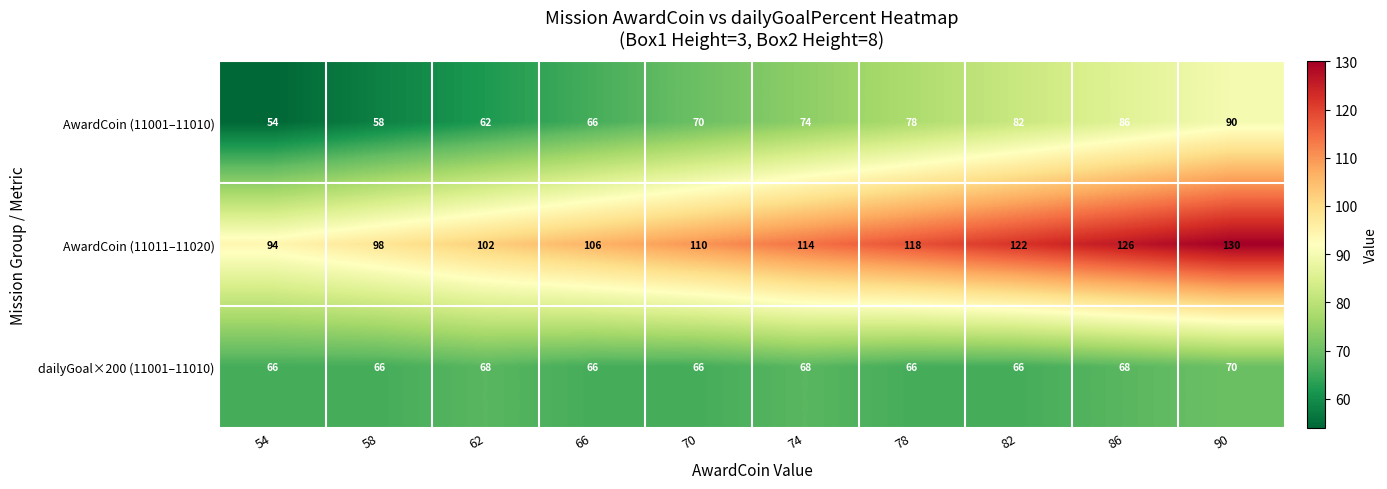

How many AwardCoin (11011–11020) values are between 102 and 122?

6